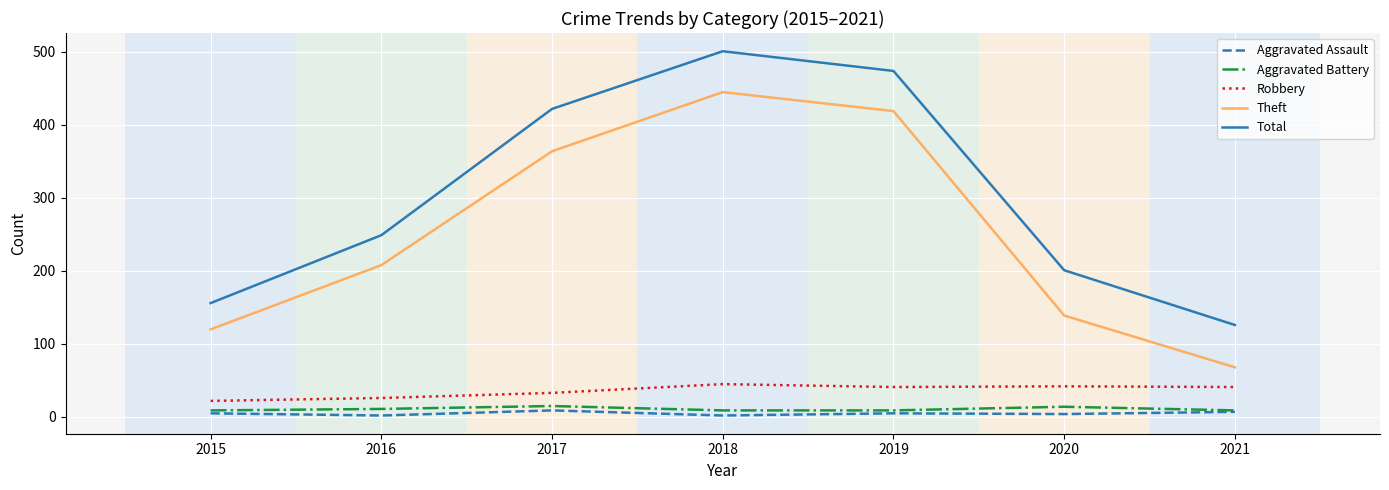

What value does the Aggravated Battery series have at 2018?

9